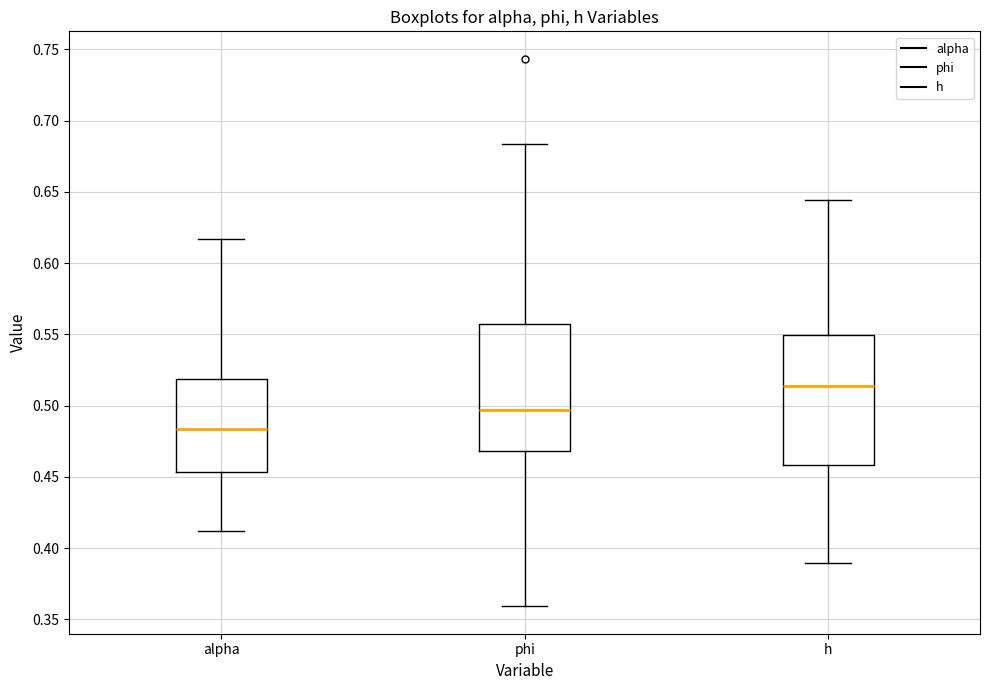

Reading left to right, transcribe this box plot: for each box, give where its median line is, the range the box spans, and where its two whiskers end, as read against the y-axis. The values are not printed on the chart, so give them approximately, as read against the axis.

alpha: median 0.485, box 0.455 to 0.520, whiskers 0.410 to 0.615
phi: median 0.495, box 0.470 to 0.555, whiskers 0.360 to 0.685
h: median 0.515, box 0.460 to 0.550, whiskers 0.390 to 0.645